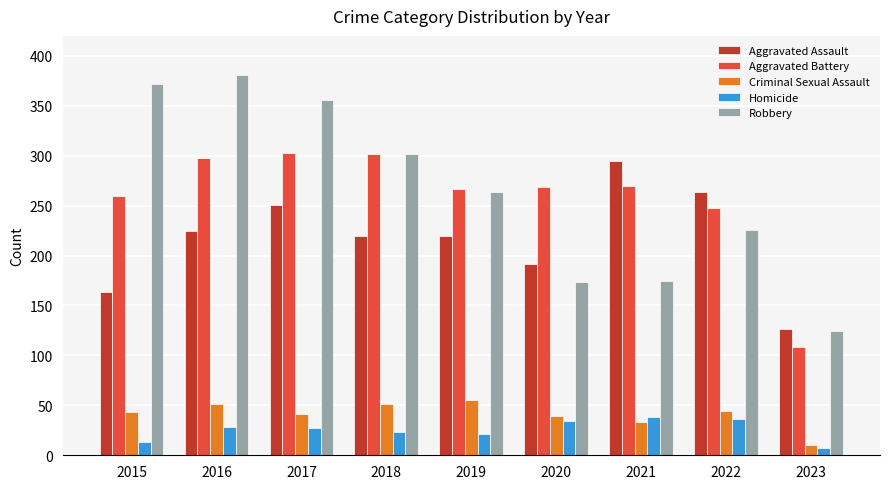

What is the total value across all series at 2021?

811